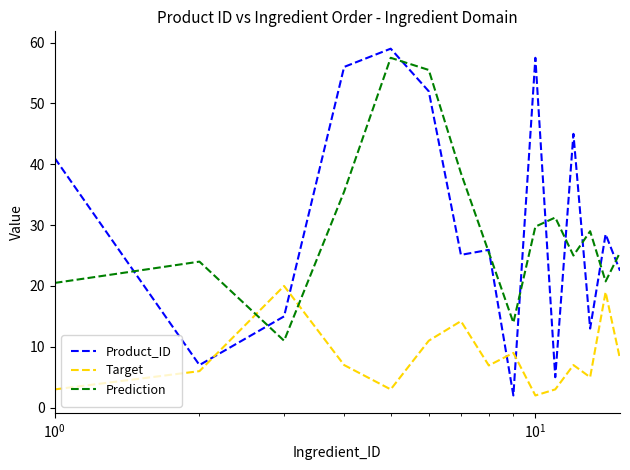

Which series ends up on top after the final intersection of Target and Product_ID?

Product_ID